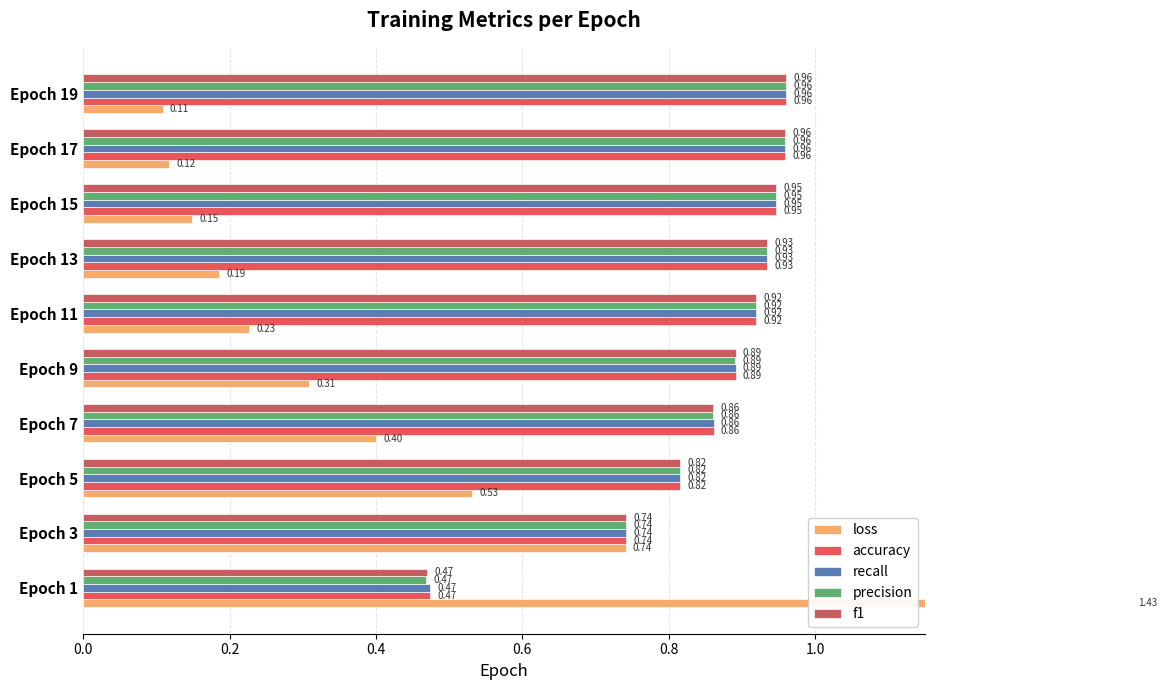

Which series has the largest total across all categories?

accuracy